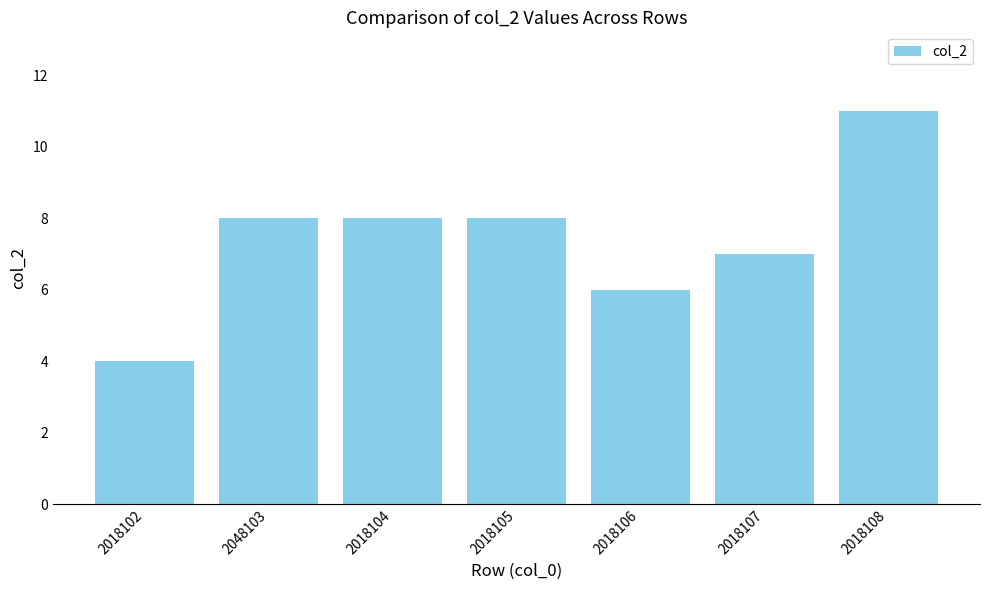

How many distinct data groups are displayed?

1